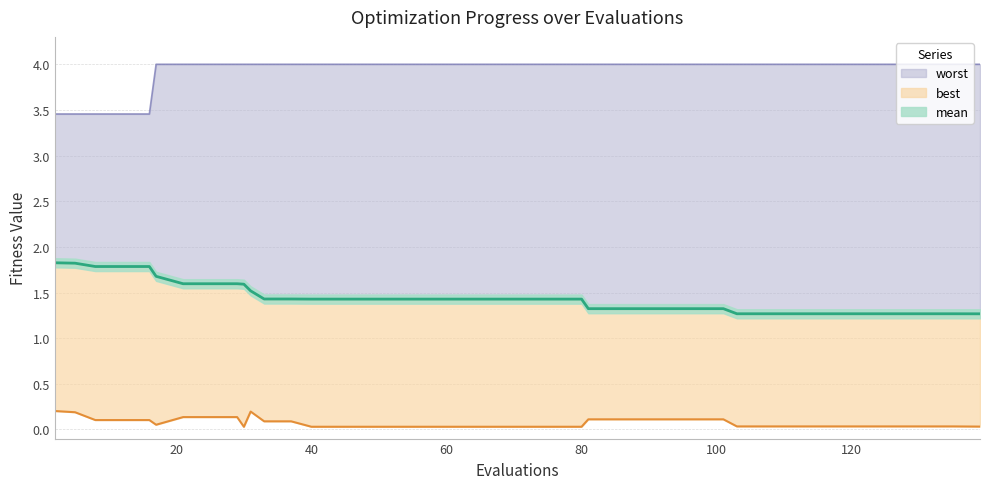

True or false: mean and worst intersect in this chart.

False